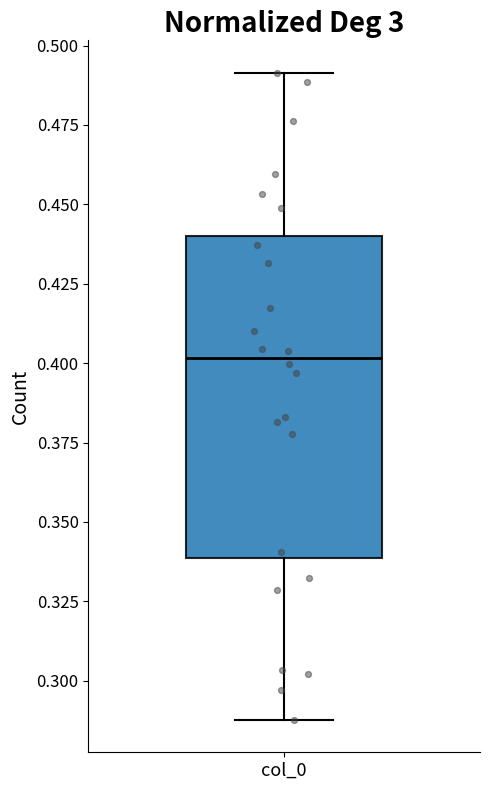

Transcribe this box plot: give where the median line is, the range the box spans, and where the two whiskers end, as read against the y-axis. The values are not printed on the chart, so give them approximately, as read against the axis.

median 0.40, box 0.34 to 0.44, whiskers 0.29 to 0.49